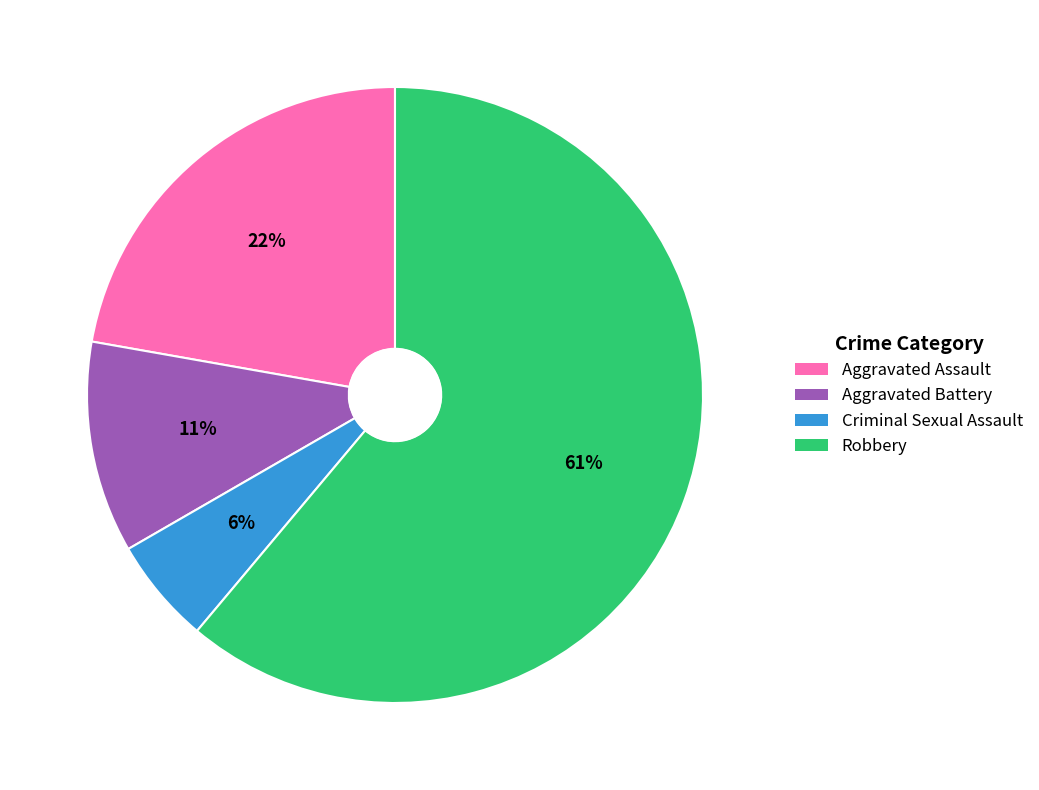

True or false: Aggravated Battery accounts for 19% of the total.

False